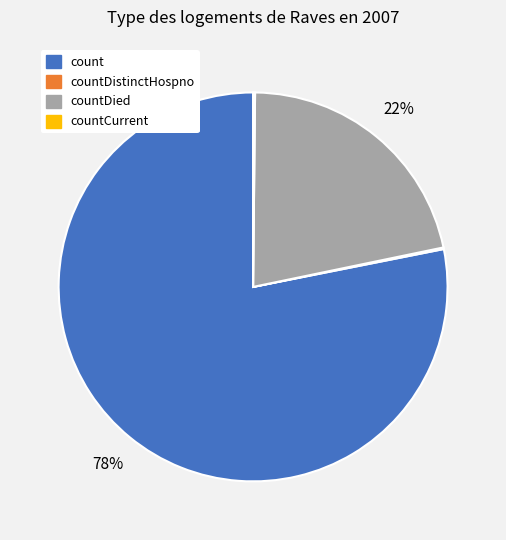

True or false: count accounts for 78% of the total.

True